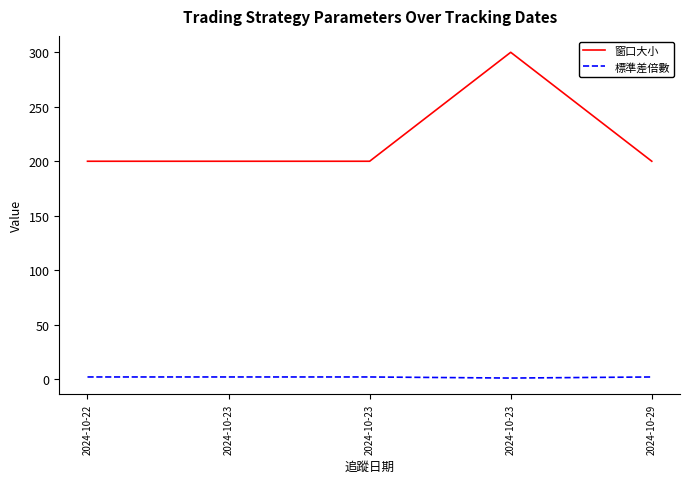

True or false: 窗口大小 and 標準差倍數 intersect in this chart.

False